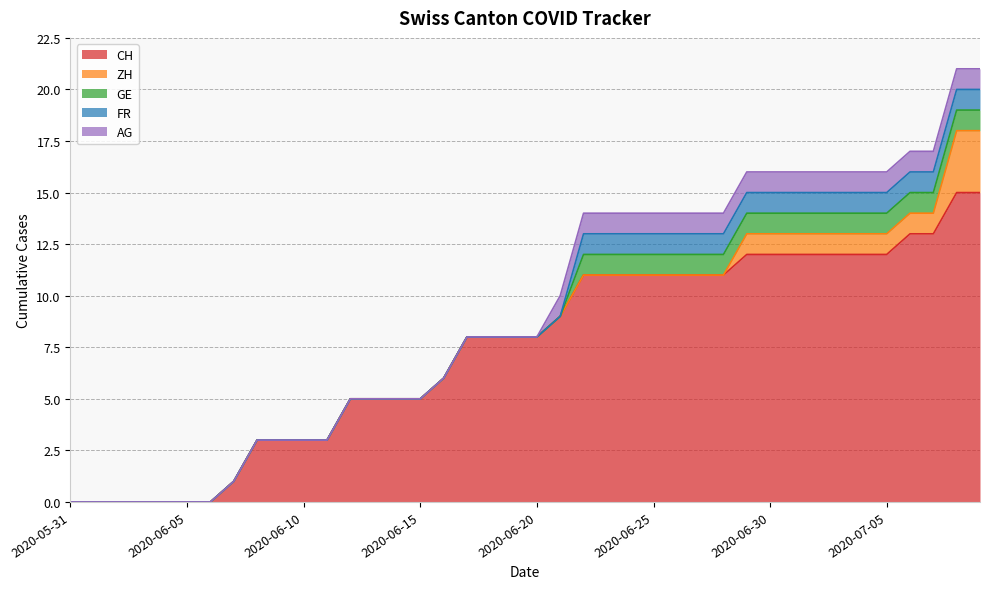

How many values in ZH are above zero?

11